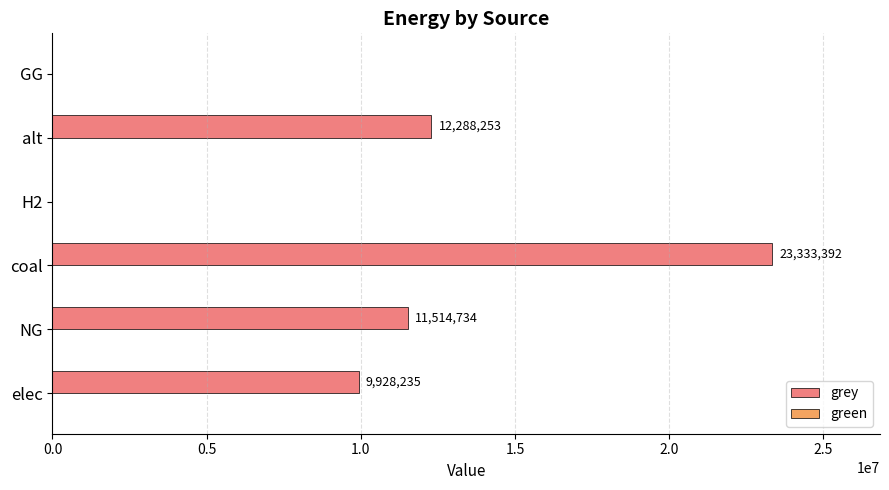

Is it true that the value at GG is -15960811.4?

False